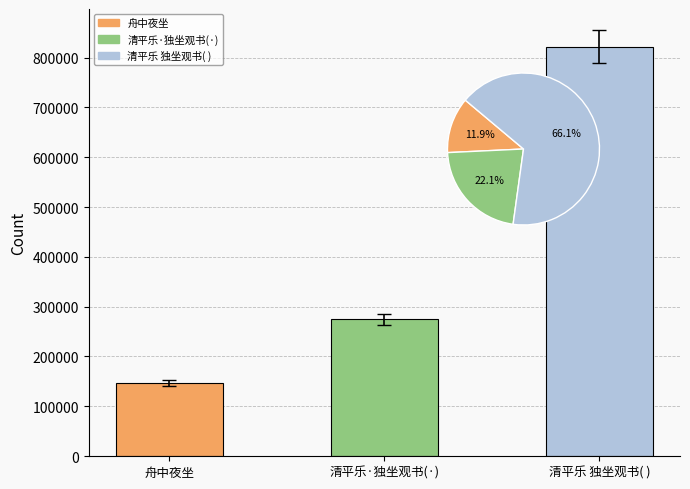

Reading left to right, transcribe all the data shown in this chart.

舟中夜坐=147616	清平乐·独坐观书(·)=274297	清平乐 独坐观书( )=821763